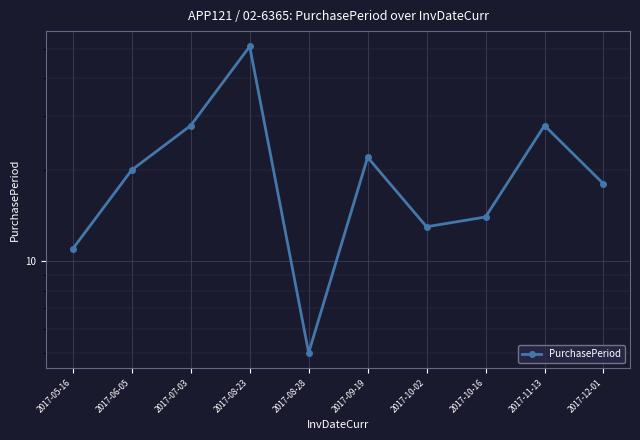

What is the label of the 7th point from the left?

2017-10-02